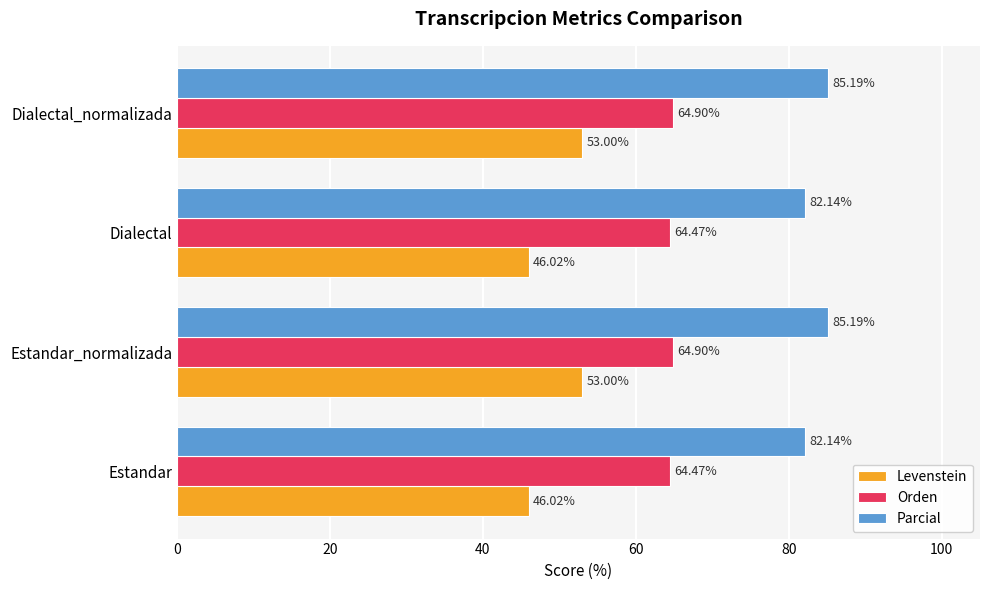

Which series has the largest range (max minus min)?

Levenstein